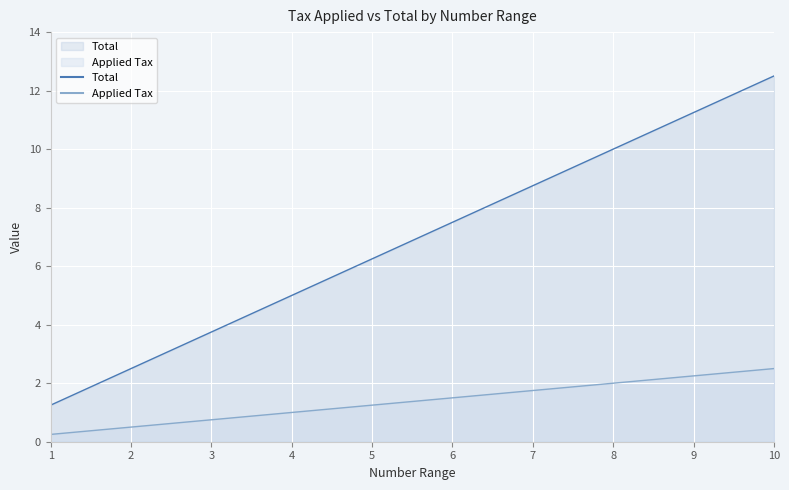

Which series has the largest range (max minus min)?

Total